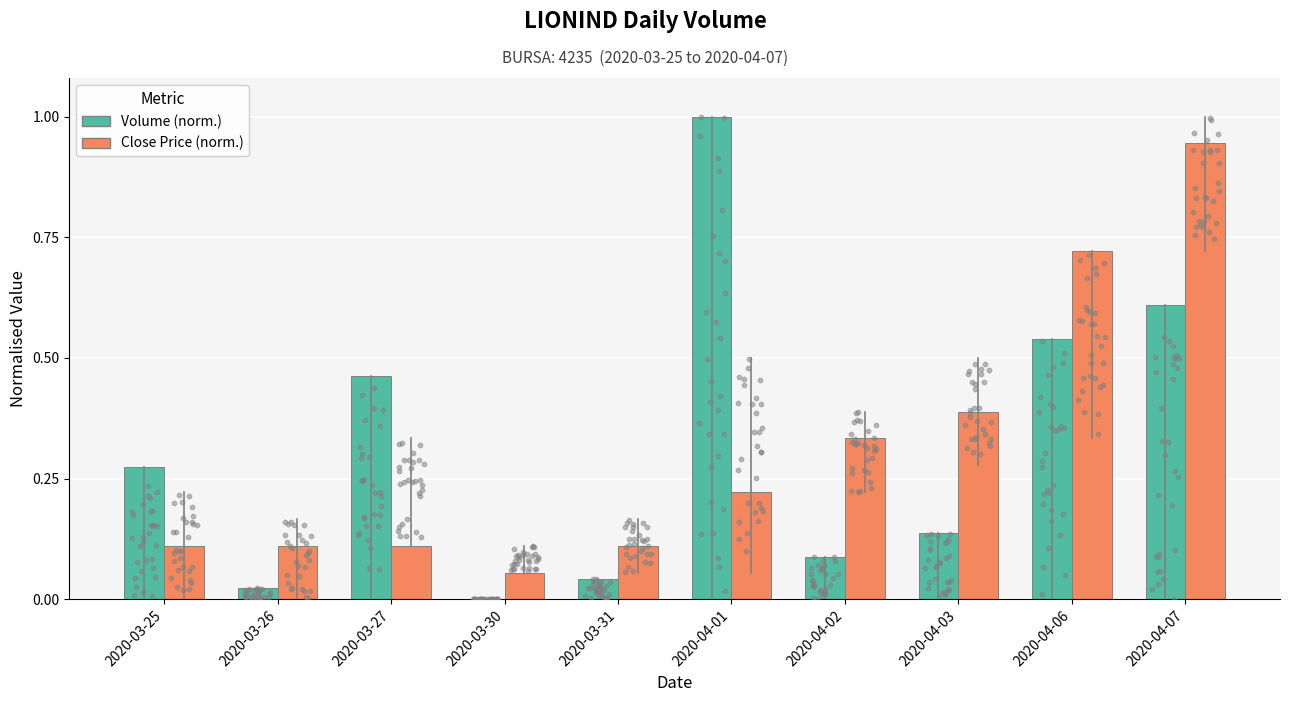

What are all the series names shown in the legend?

Volume (normalised), Close Price (normalised)